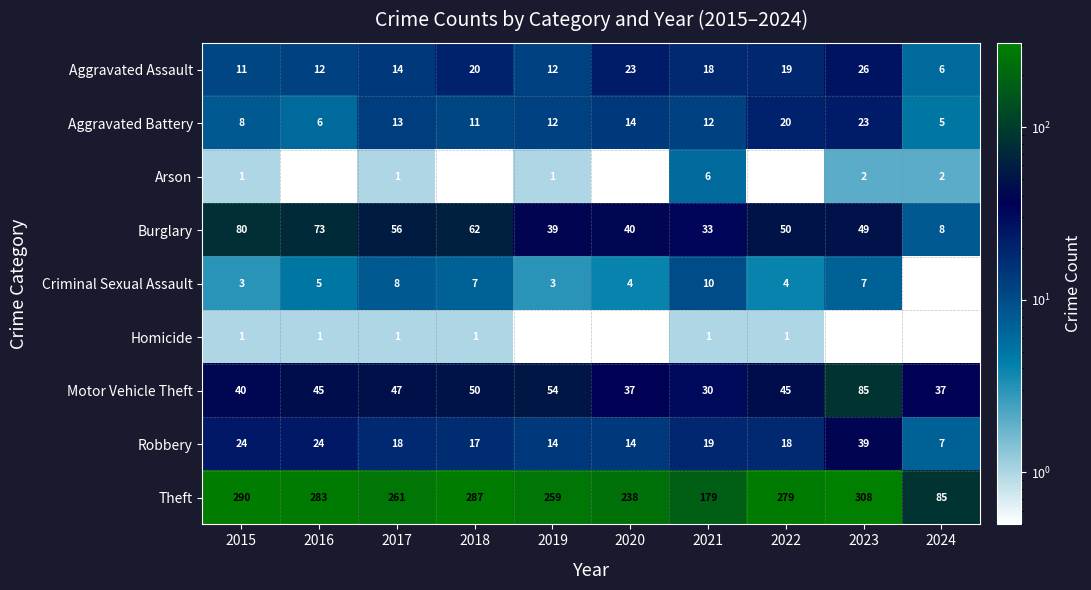

Is the value of Aggravated Battery at 2023 greater than the value of Homicide at 2021?

Yes